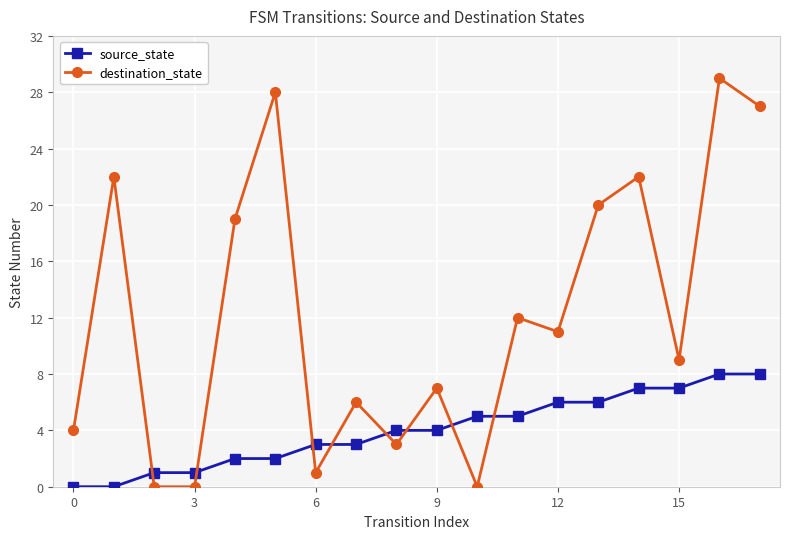

After their last crossing, which series has the higher values: source_state or destination_state?

destination_state